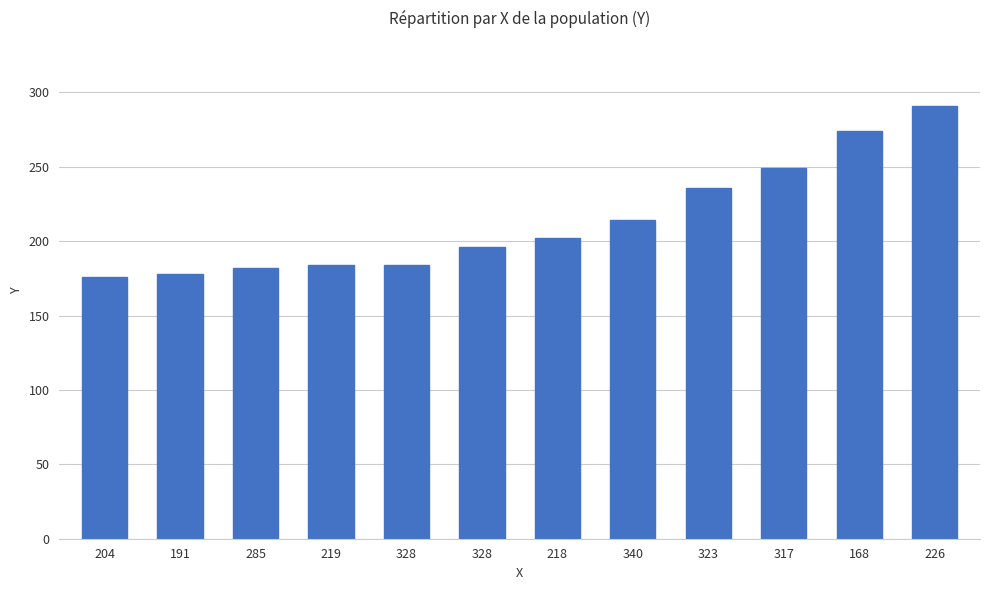

Reading left to right, list all the values displayed in this chart.

176	178	182	184	184	196	202	214	236	249	274	291